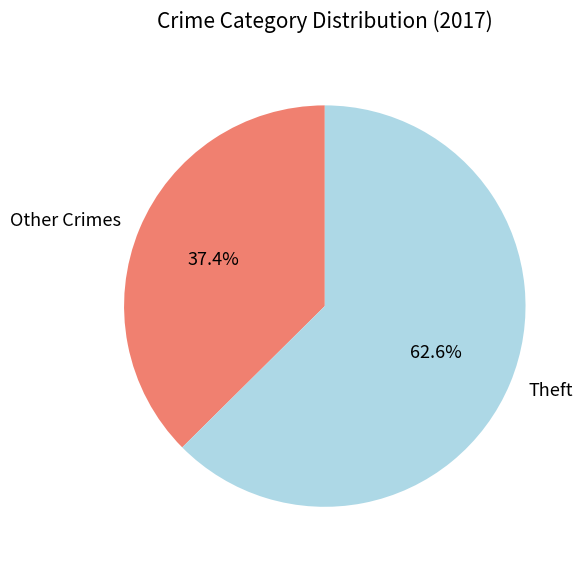

Does any single category account for the majority?

Yes